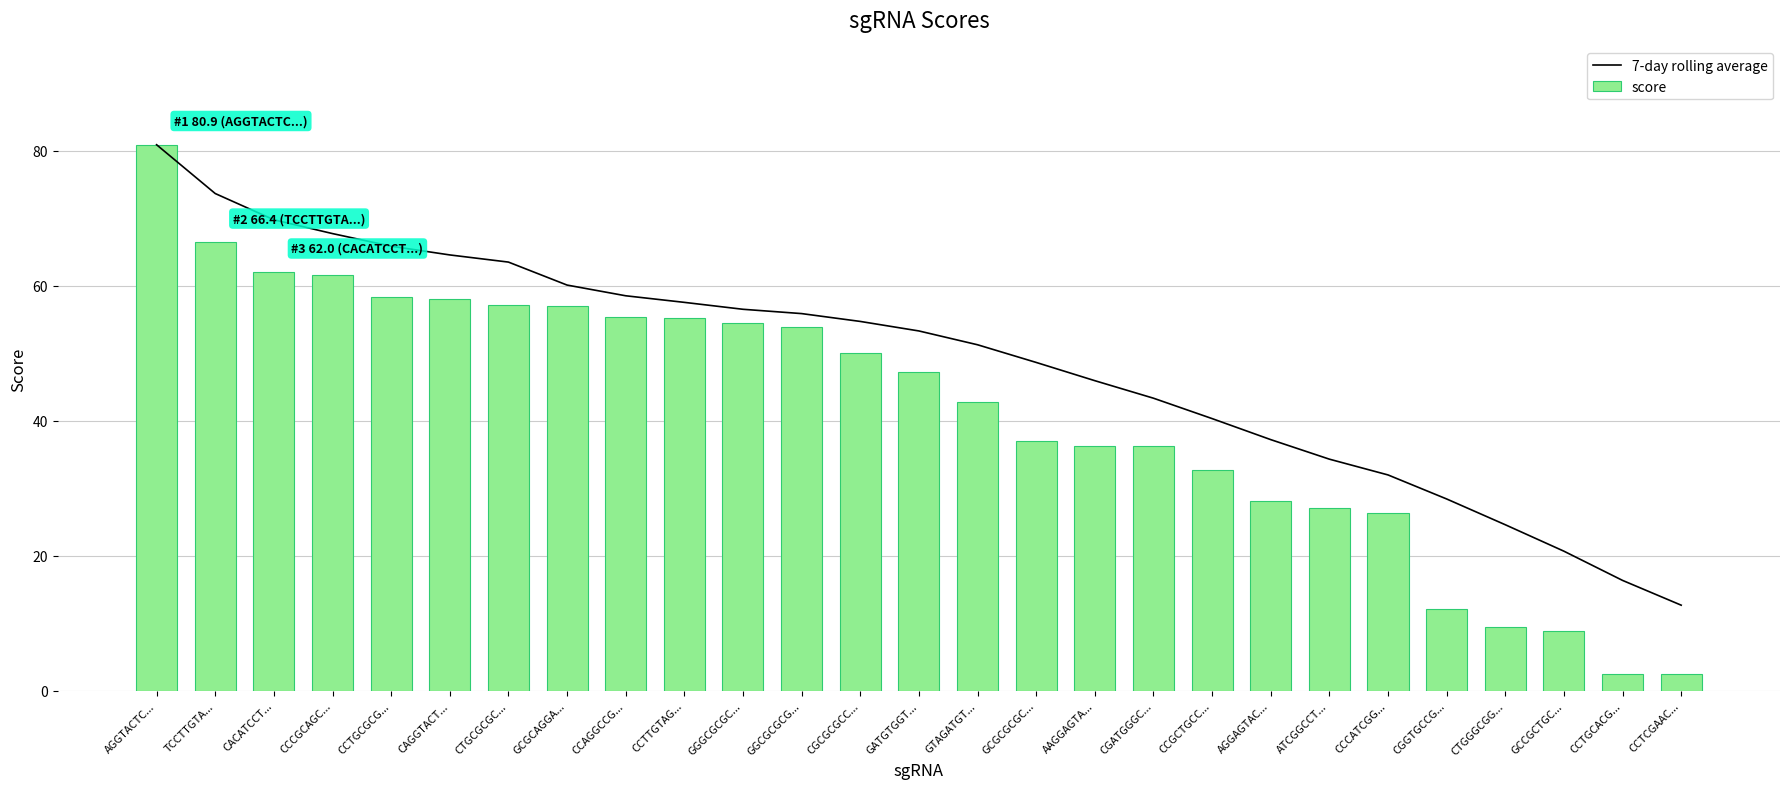

What is the sum of the score values at CCTGCACG... and CCCATCGG...?

28.9